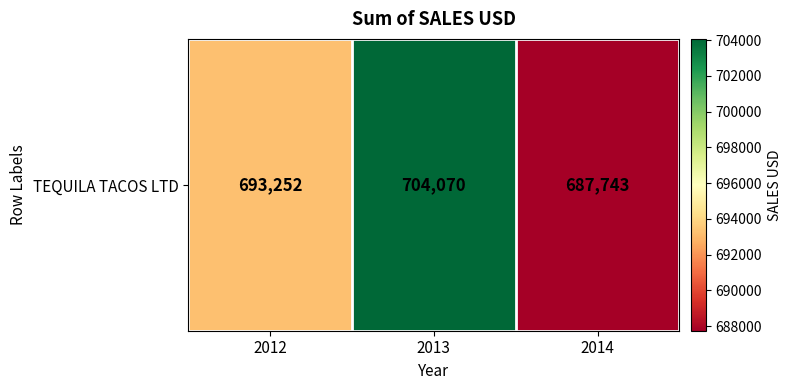

Rank the categories by value from highest to lowest.

2013, 2012, 2014